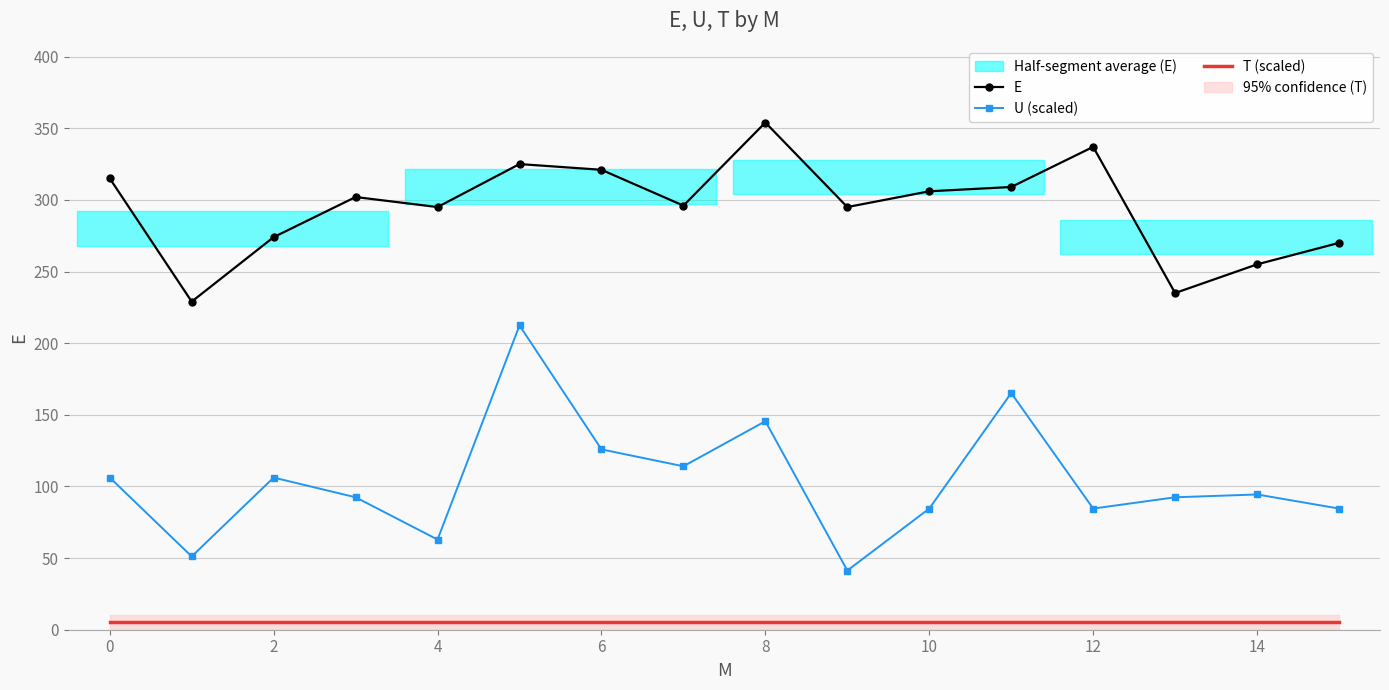

At which label does U (scaled) first exceed 94?

0